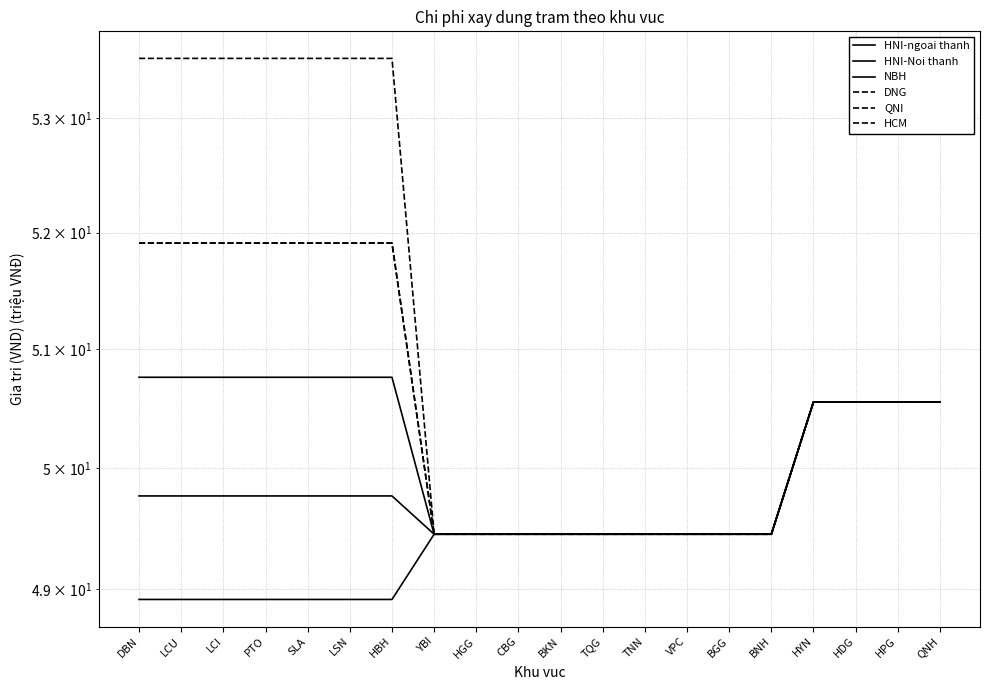

List the series in order of their peak value, highest first.

HCM, DNG, QNI, HNI-ngoai thanh, HNI-Noi thanh, NBH